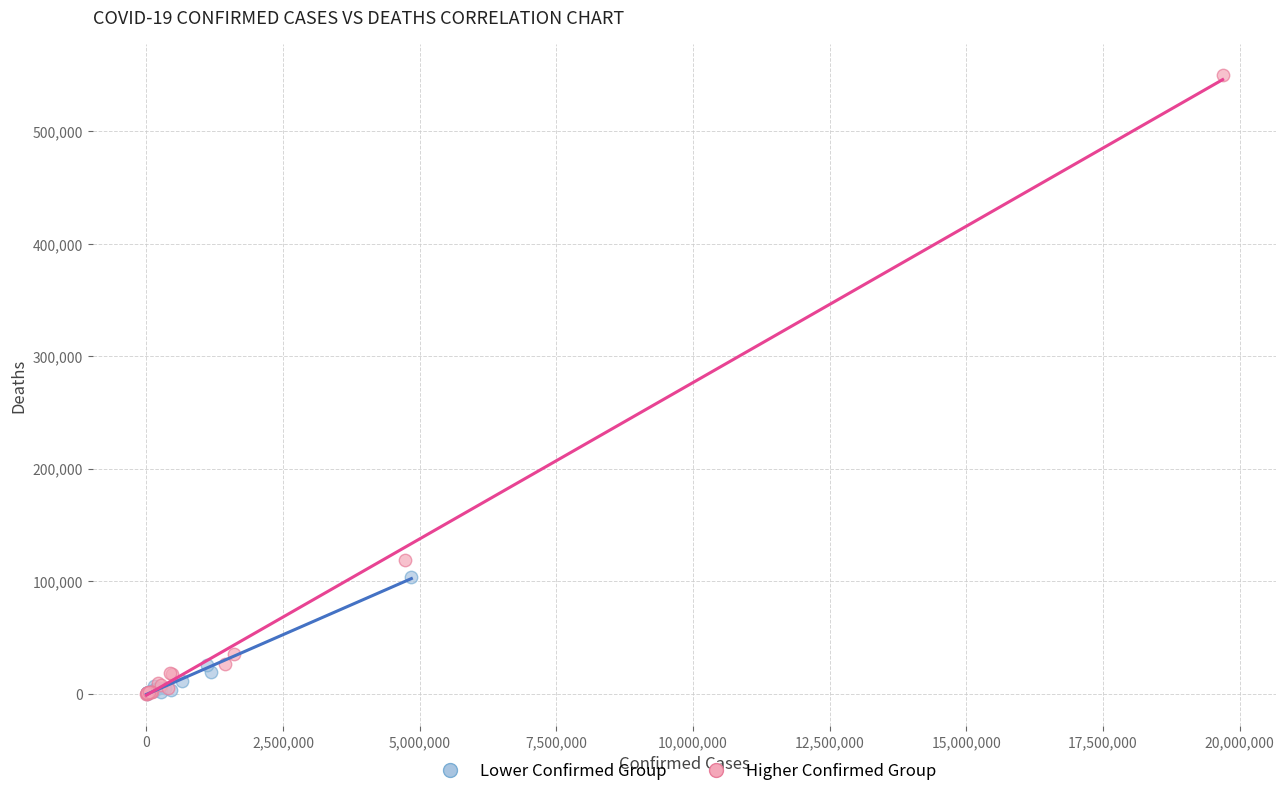

Which series reaches the maximum Y coordinate?

Higher Confirmed Group